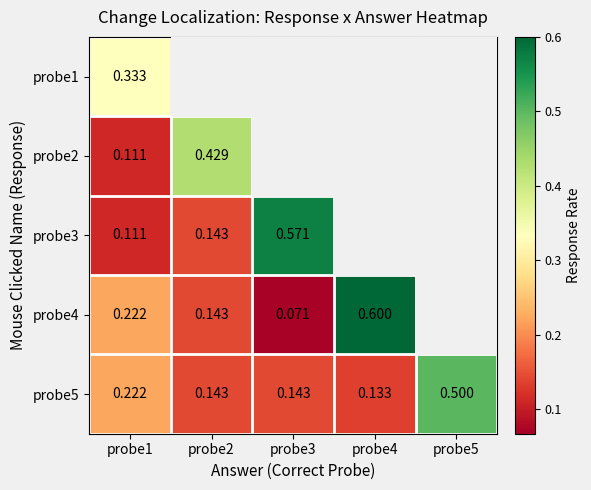

Is the value of probe3 at probe1 greater than the value of probe4 at probe4?

No